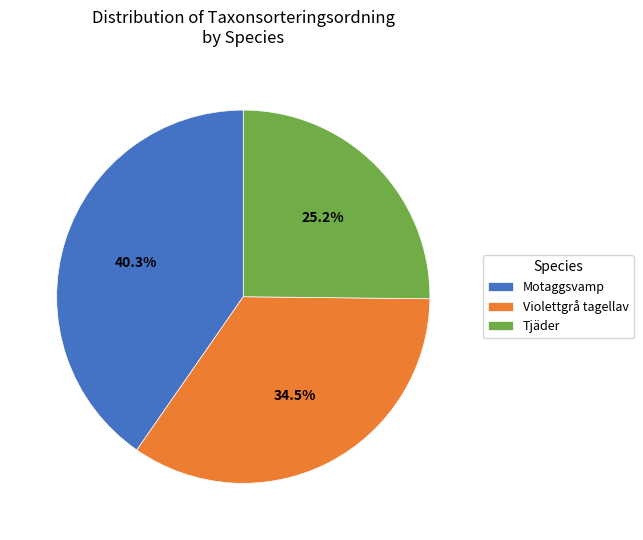

To the nearest percent, what is the combined percentage of Motaggsvamp and Tjäder?

66%